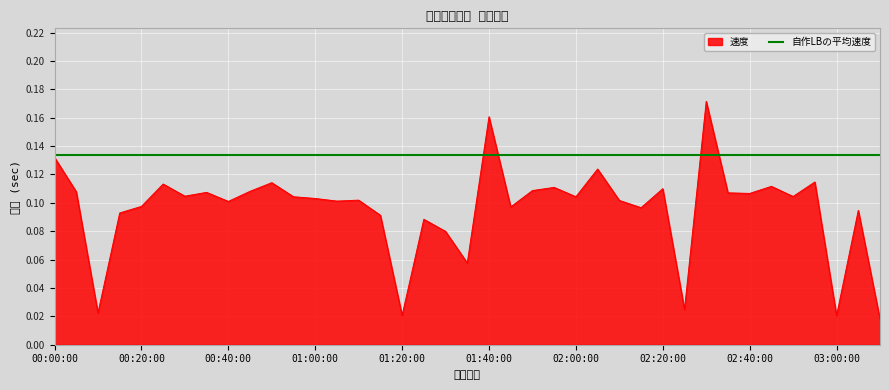

What is the average value?

0.1